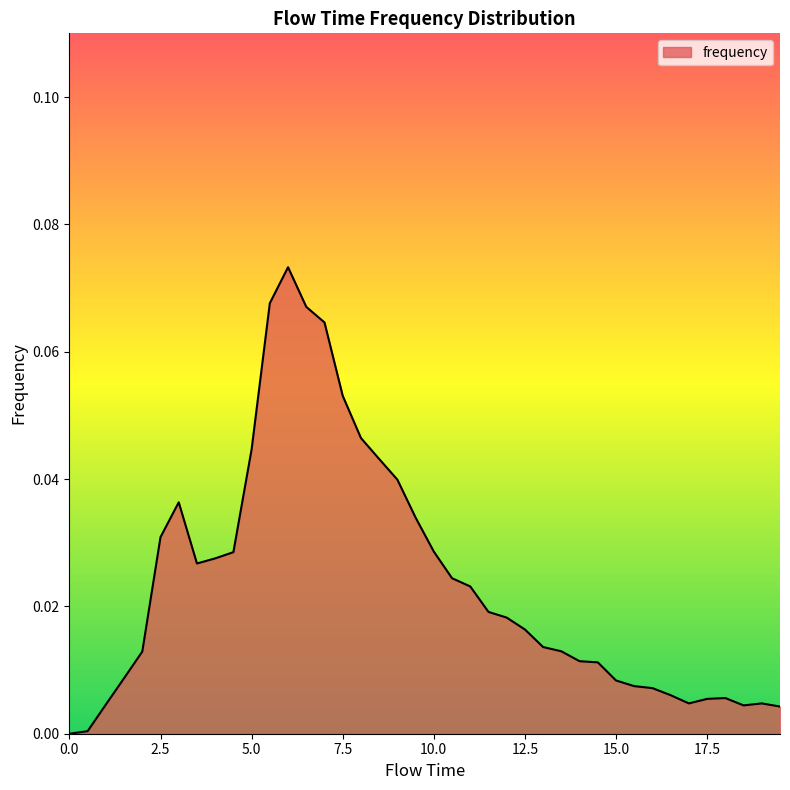

What is the label of the 28th point from the right?

6.0